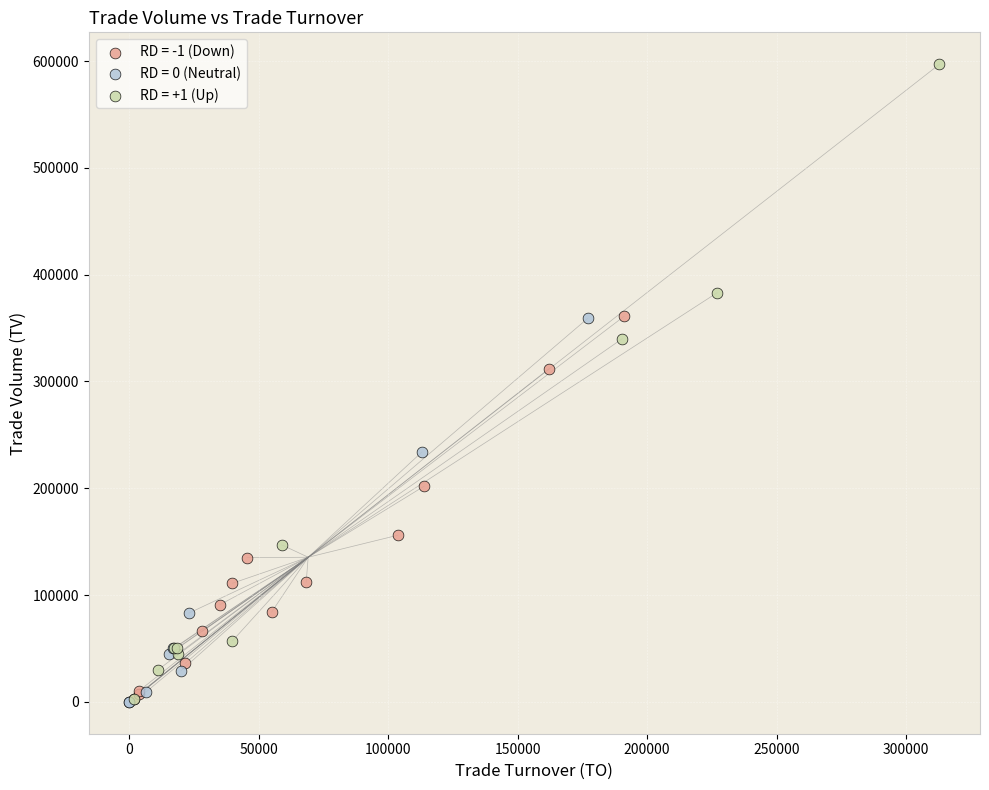

Which series has the largest Y range (max minus min)?

RD = +1 (Up)